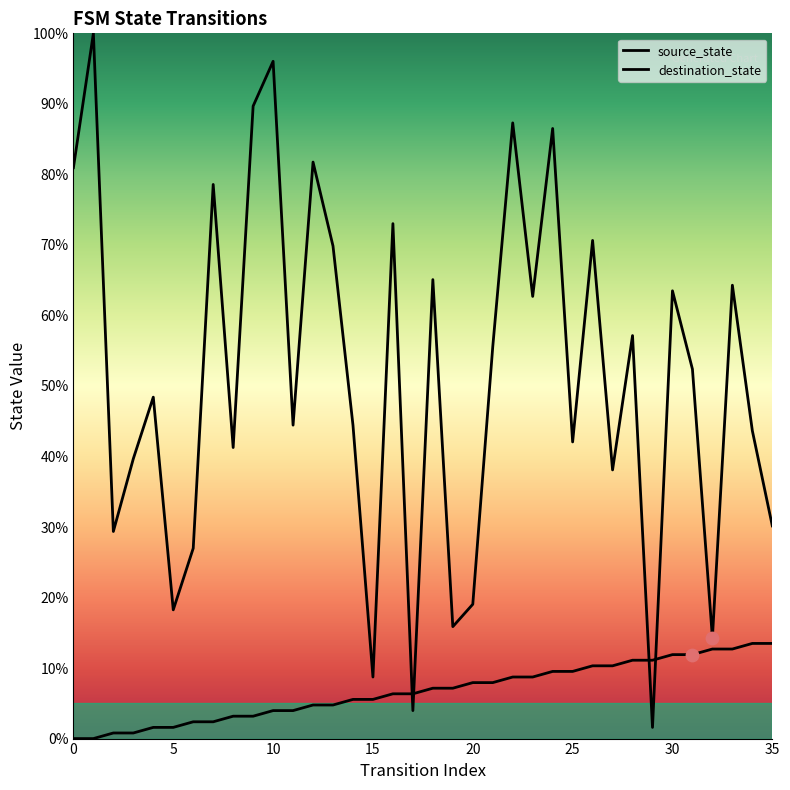

At how many categories does at least one series exceed 7?

35